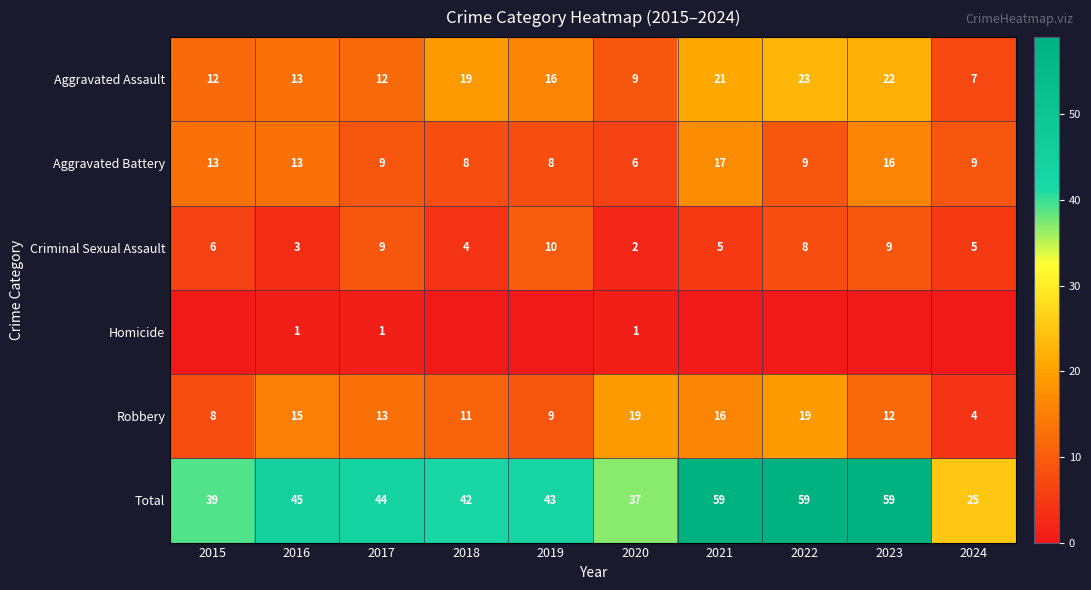

How many data points does each series have?

10